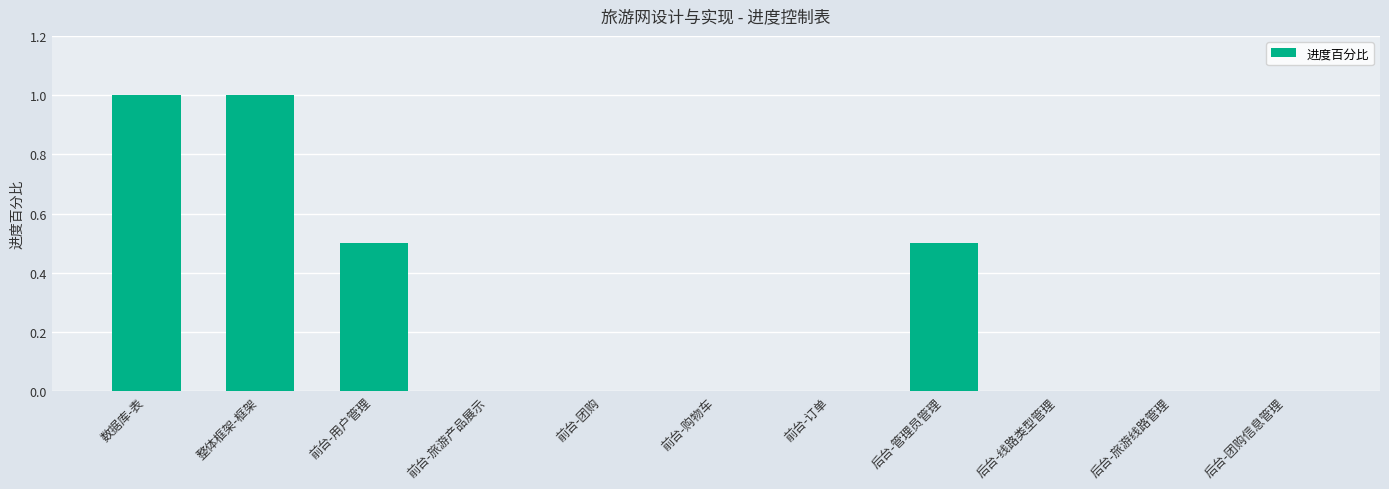

The value at 整体框架-框架 is 1.0. True or false?

True